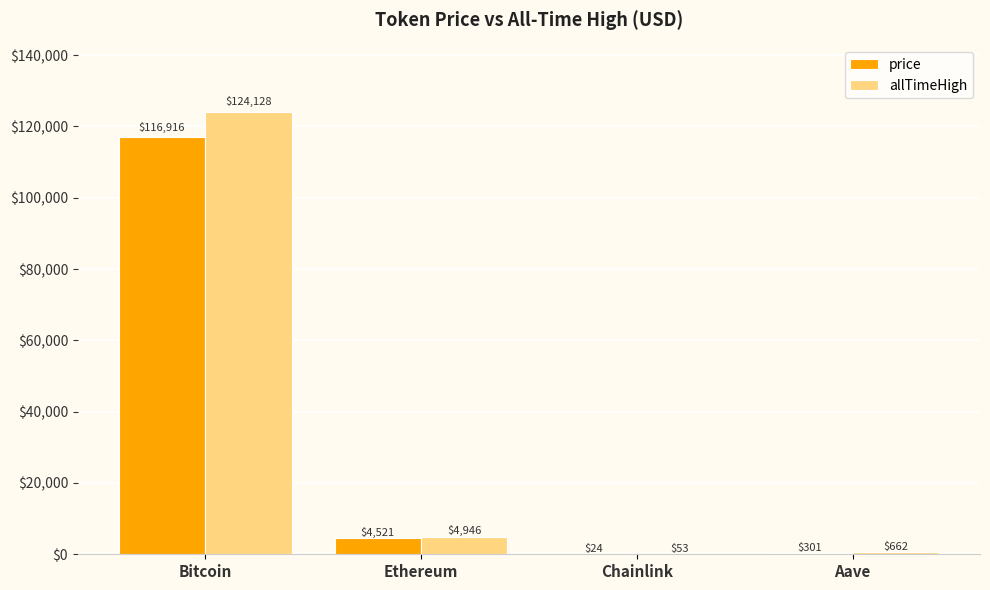

Which series changed the most between Bitcoin and Chainlink?

allTimeHigh